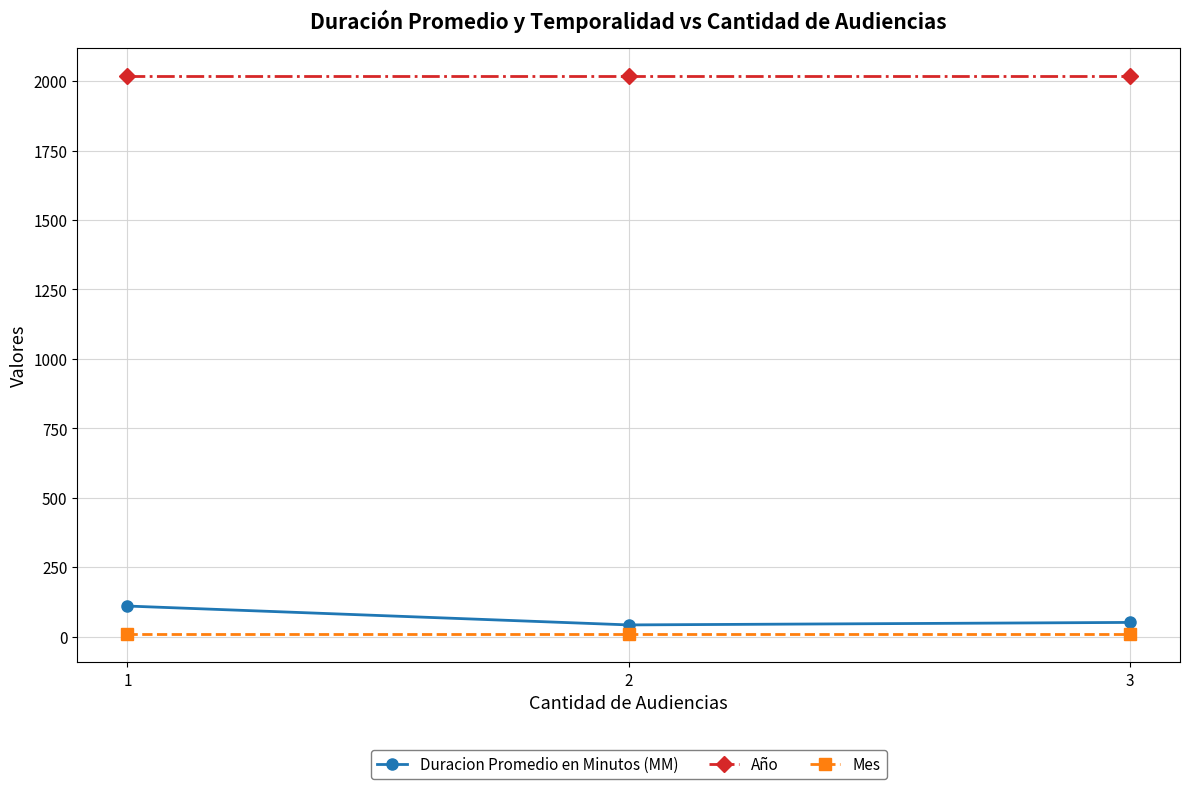

Reading left to right, what are all the values shown in this chart?

Duracion Promedio en Minutos (MM): 1=110	2=42	3=51
Año: 1=2019	2=2019	3=2019
Mes: 1=8	2=8	3=8